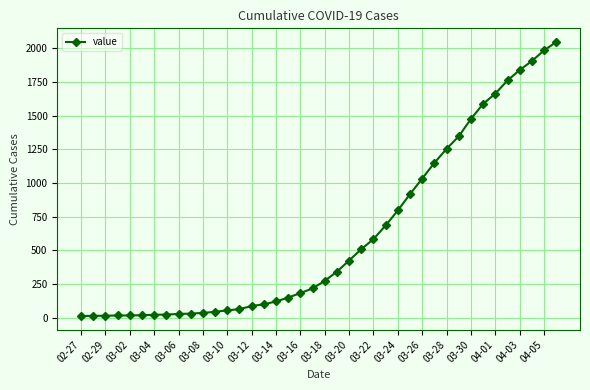

What is the maximum value shown in the chart?

2047